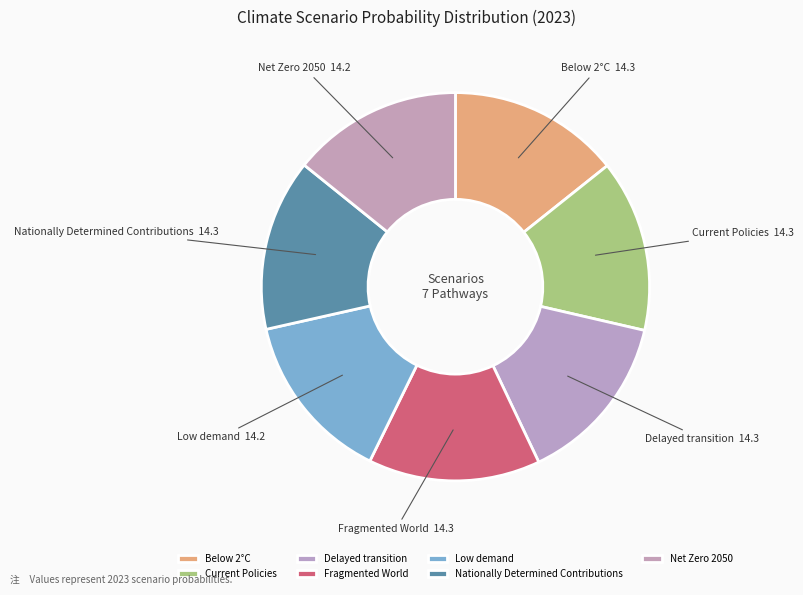

Is there a majority slice in this chart?

No